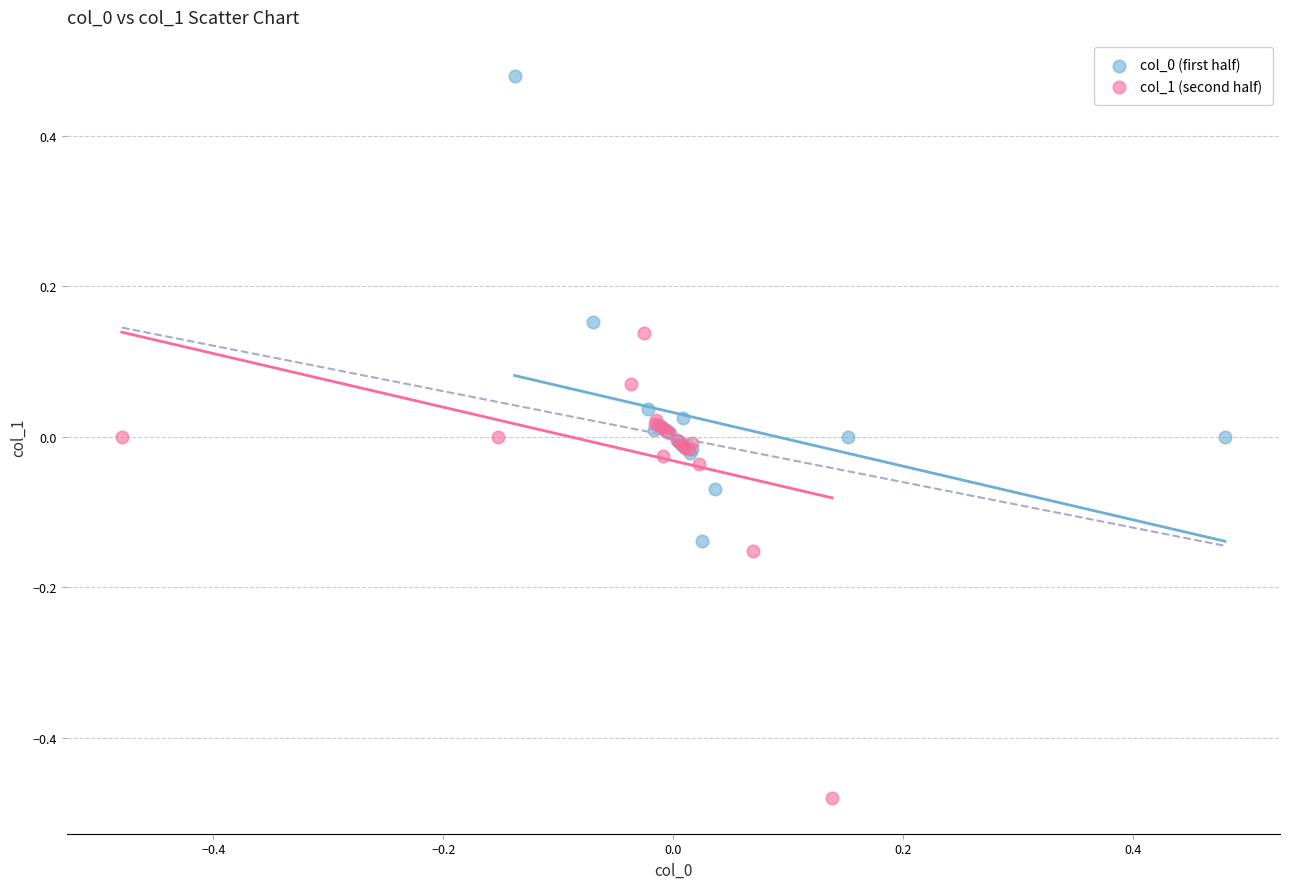

Which series contains the lowest Y value?

col_1 (second half)